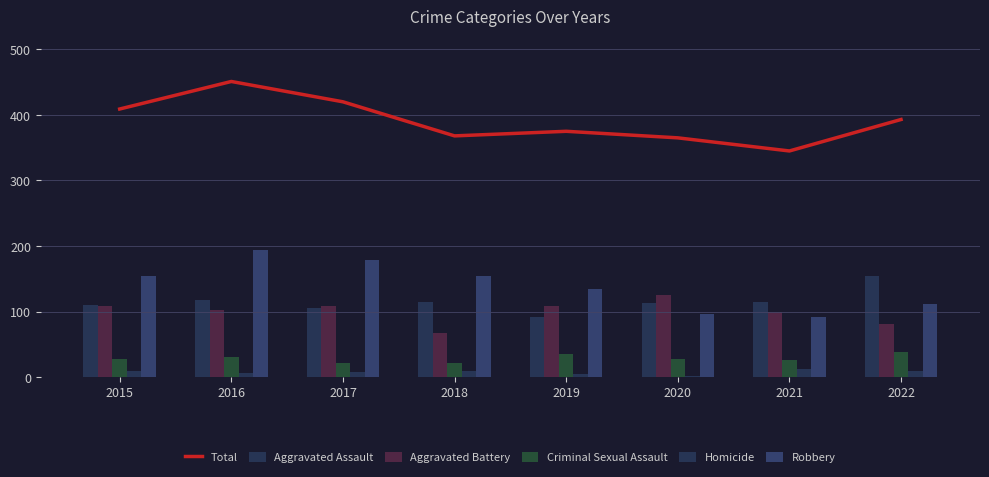

Reading right to left, list all the values displayed in this chart.

Total: 2022=393	2021=345	2020=365	2019=375	2018=368	2017=420	2016=451	2015=409
Aggravated Assault: 2022=154	2021=115	2020=113	2019=92	2018=115	2017=105	2016=118	2015=110
Aggravated Battery: 2022=81	2021=100	2020=126	2019=108	2018=67	2017=108	2016=102	2015=108
Criminal Sexual Assault: 2022=38	2021=26	2020=27	2019=35	2018=21	2017=21	2016=30	2015=28
Homicide: 2022=9	2021=13	2020=2	2019=5	2018=10	2017=8	2016=7	2015=9
Robbery: 2022=111	2021=91	2020=97	2019=135	2018=155	2017=178	2016=194	2015=154